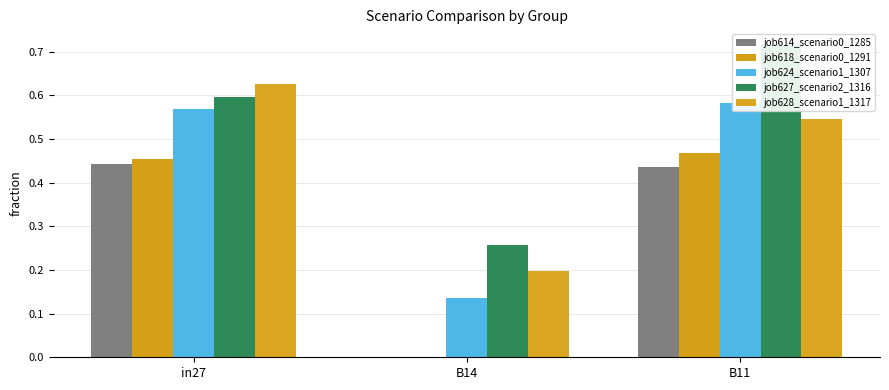

What is the label of the 1st bar from the left?

in27